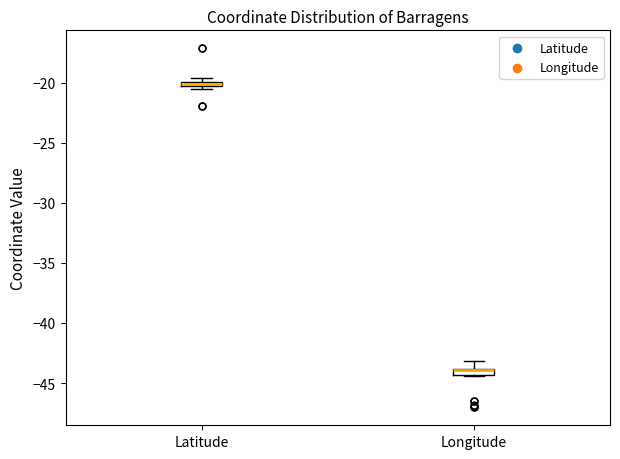

Where is the lower edge of the box for Latitude on the y-axis? The values are not printed on the chart, so give them approximately, as read against the axis.

-20.5